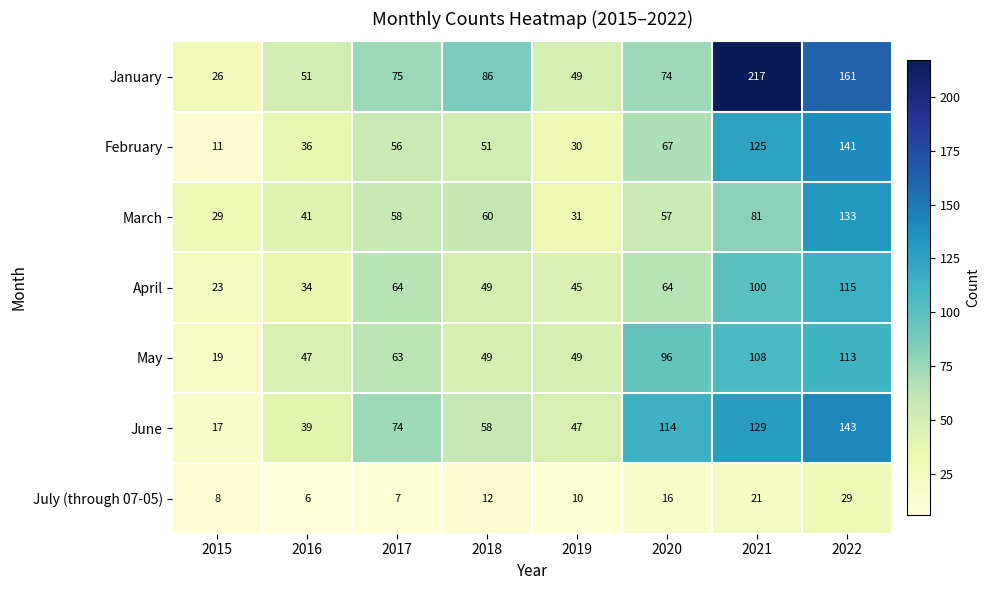

What is the sum of all February values?

517